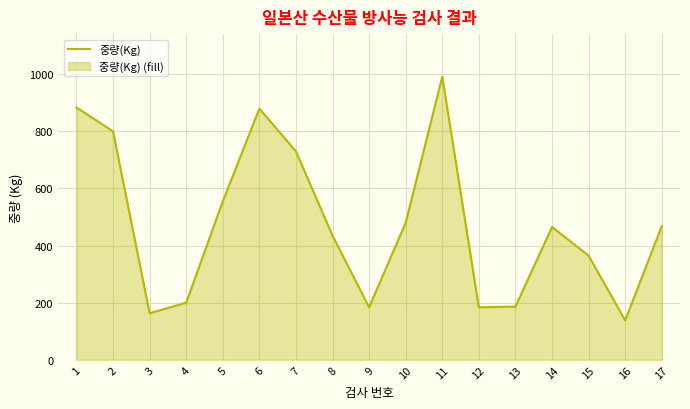

Rank the categories by value from highest to lowest.

11, 1, 6, 2, 7, 5, 10, 17, 14, 8, 15, 4, 13, 9, 12, 3, 16